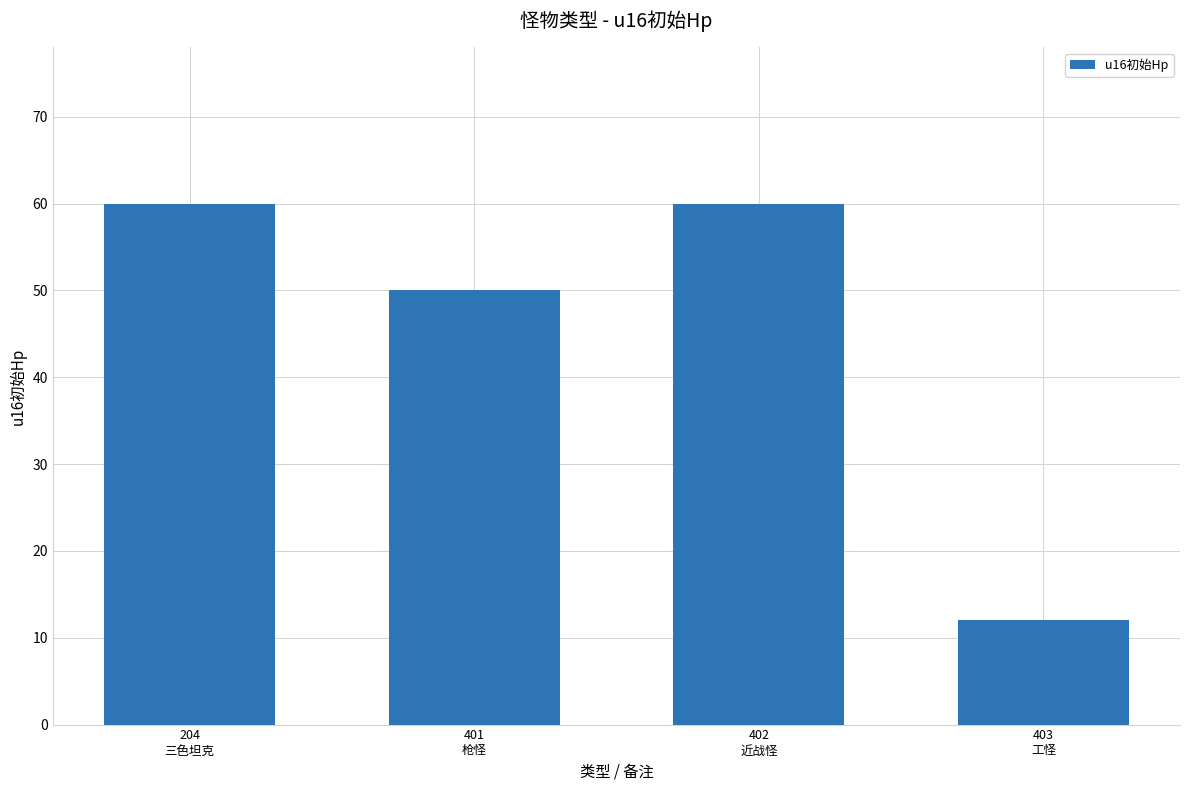

What is the sum of all values?

182